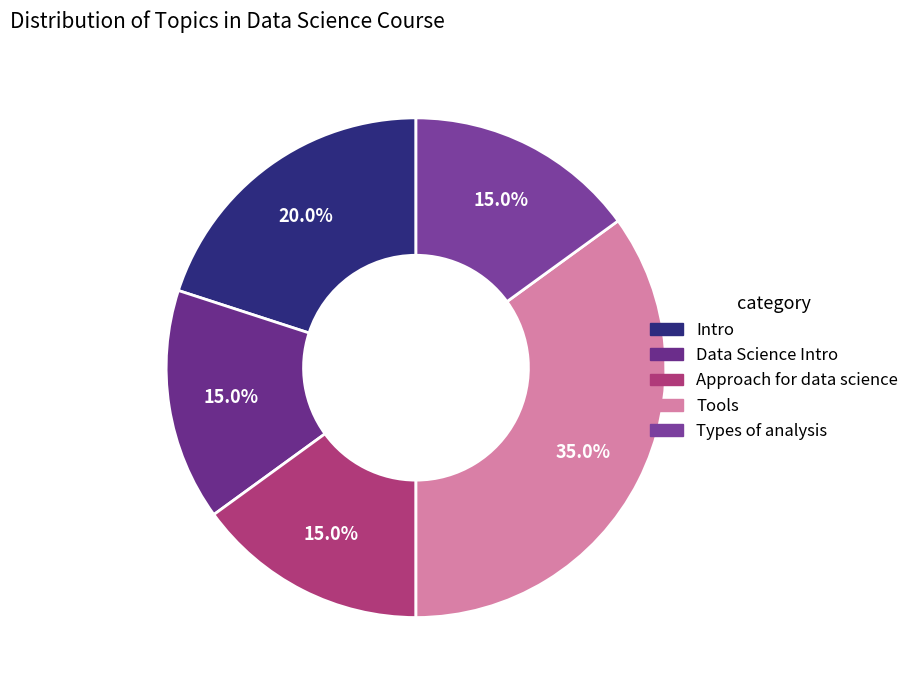

Which category has the biggest portion of the pie?

Tools